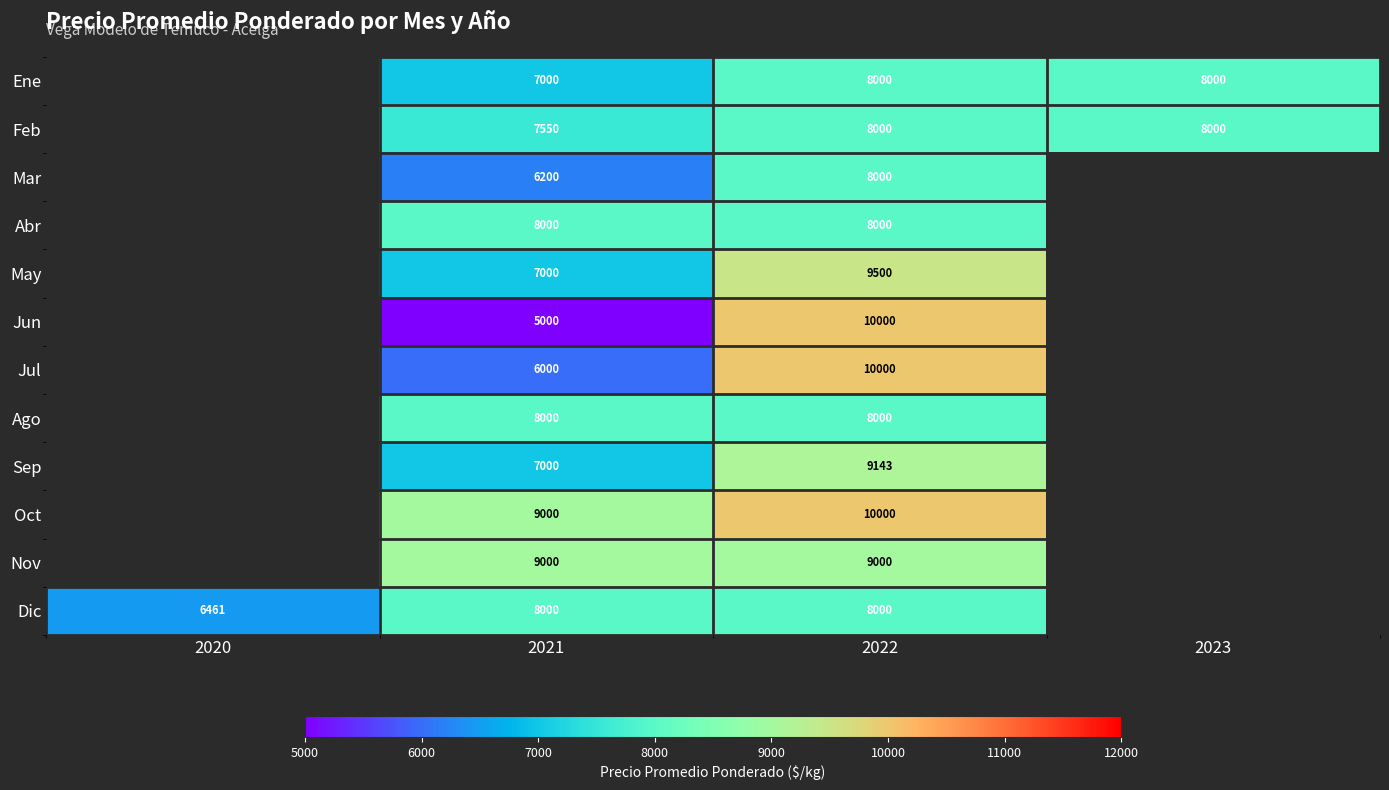

The Feb series shows 8000 at 2022. True or false?

True